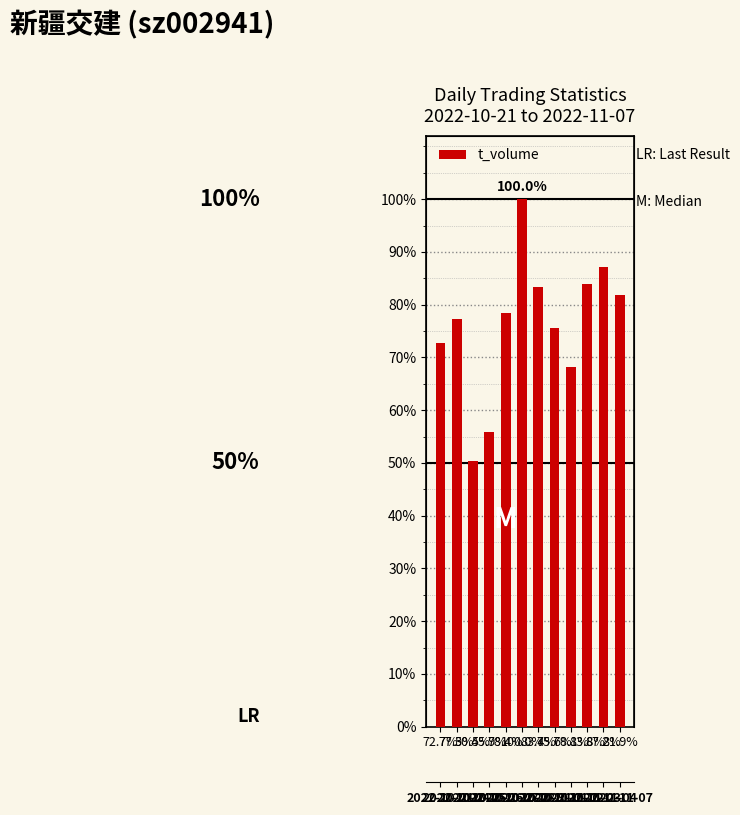

The value at 81.9% is 0.8. True or false?

True